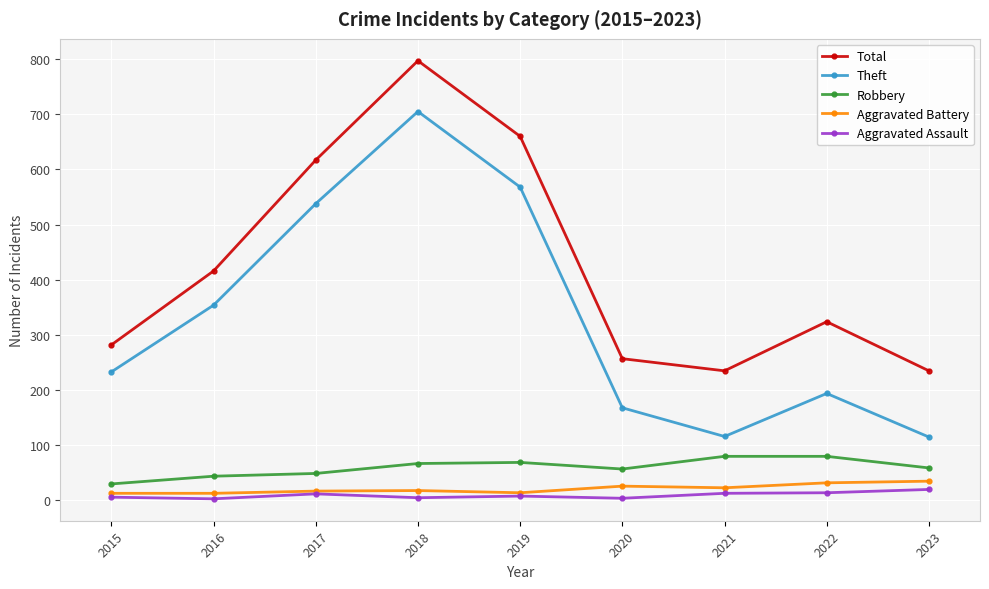

What is the lowest value of the Aggravated Assault series?

3